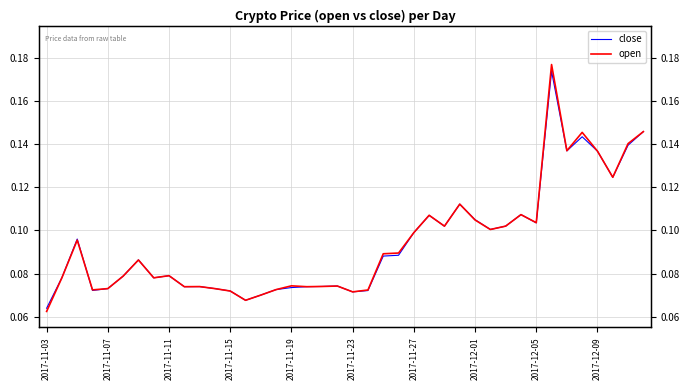

True or false: open has a value of 0.2 at 34.

False